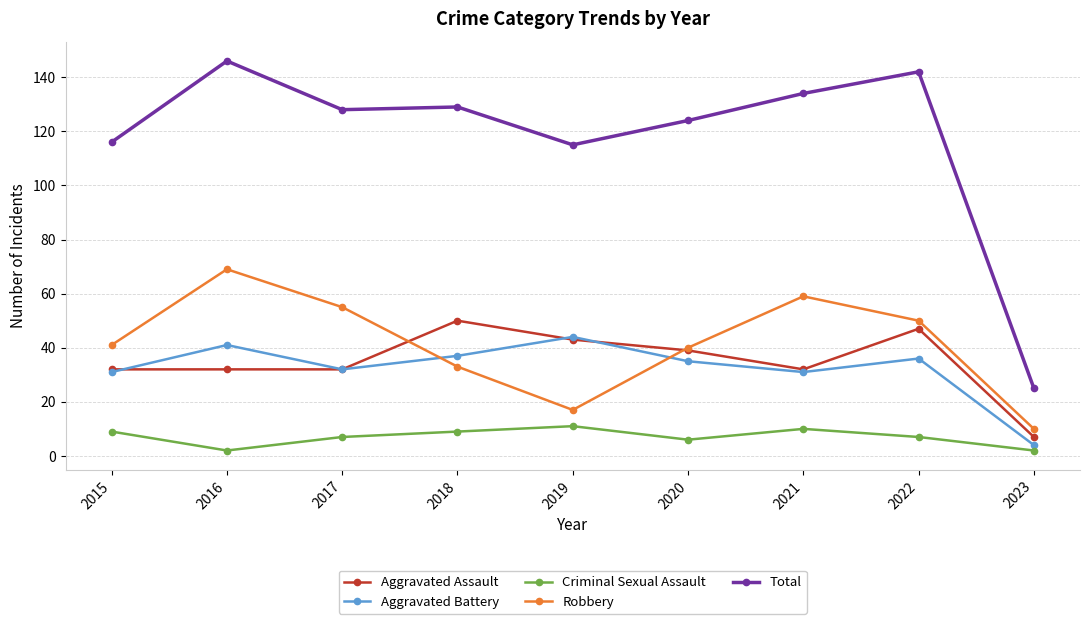

What is the difference between the Robbery values at 2019 and 2016?

52